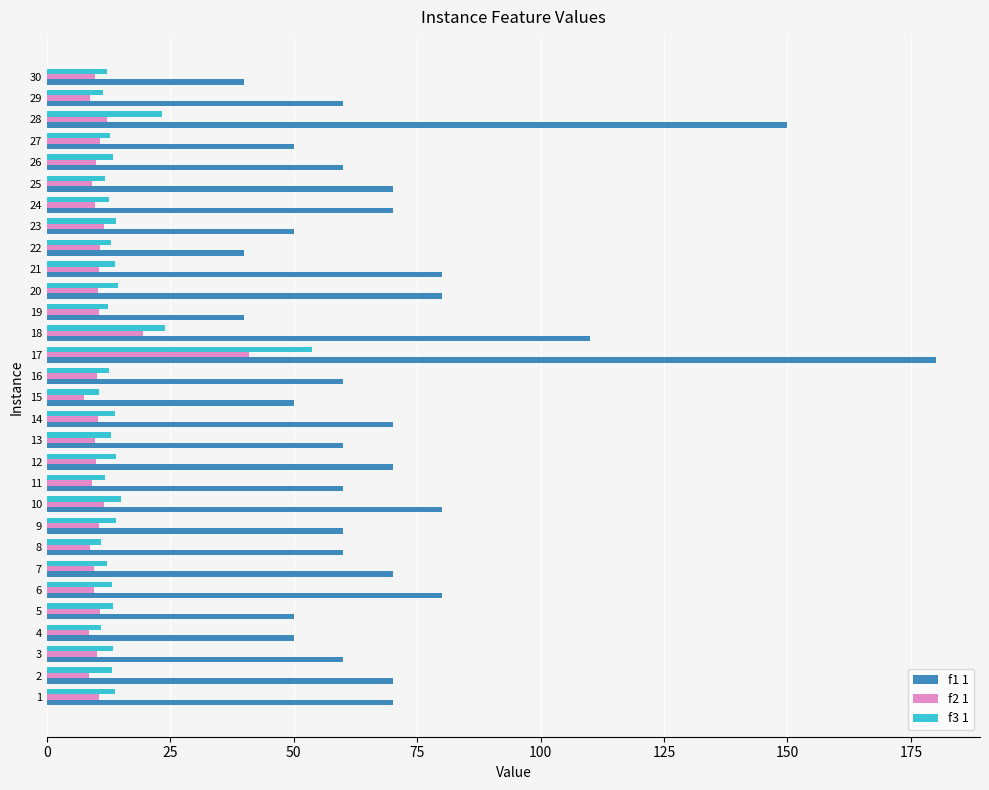

The f3 1 series shows 31.6 at 17. True or false?

False